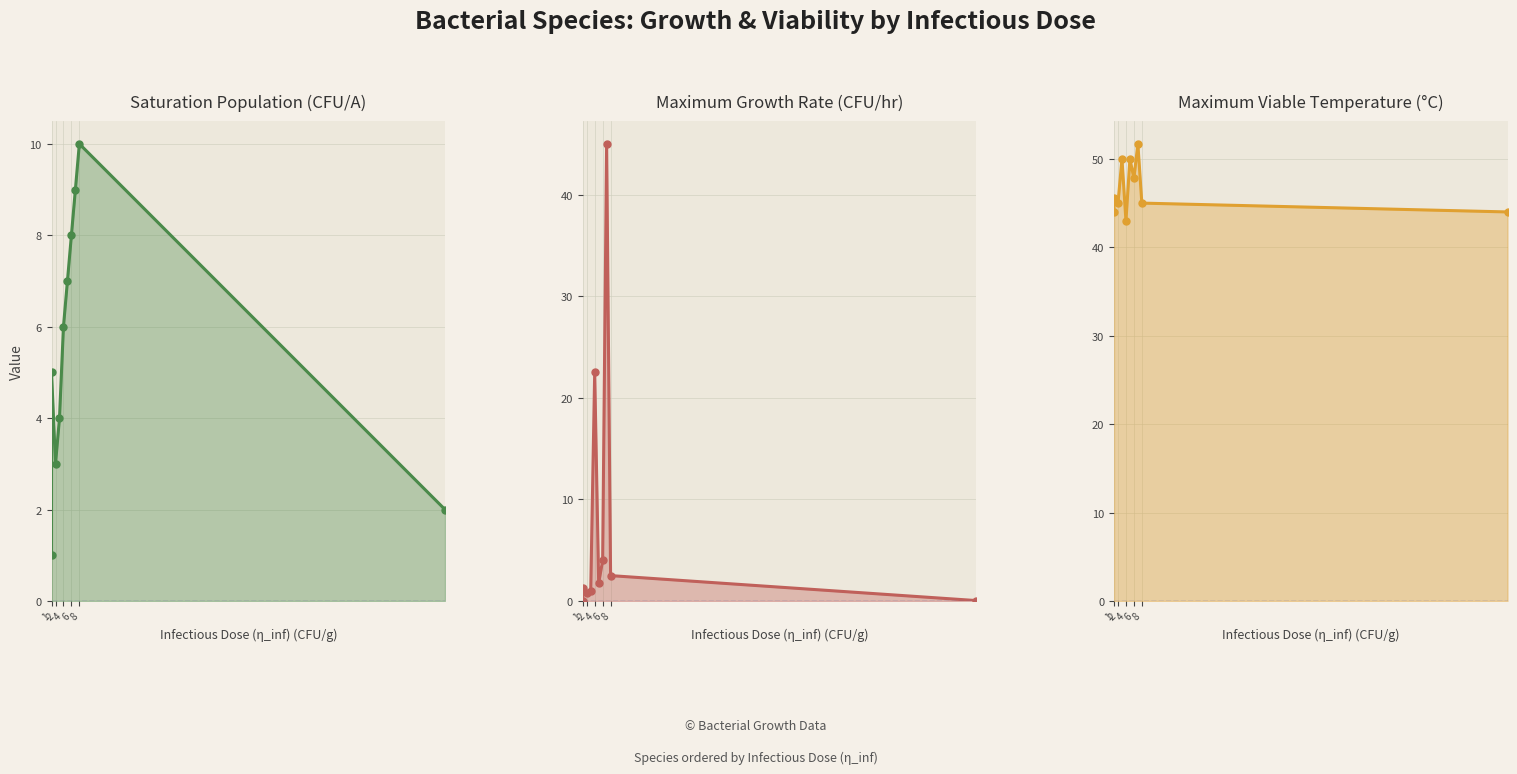

At how many categories does at least one series exceed 34?

10